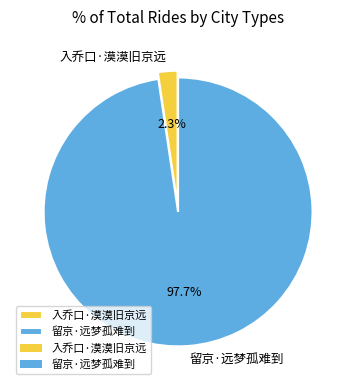

Which category has the biggest portion of the pie?

留京·远梦孤难到